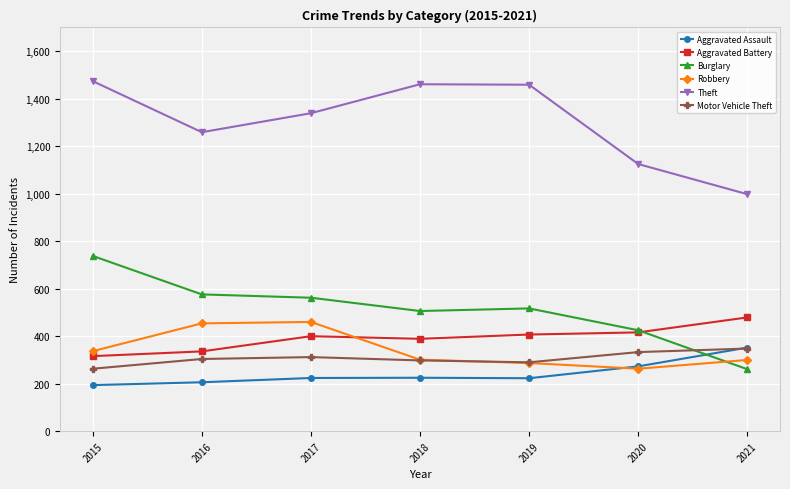

The Aggravated Assault series shows 352 at 2021. True or false?

True